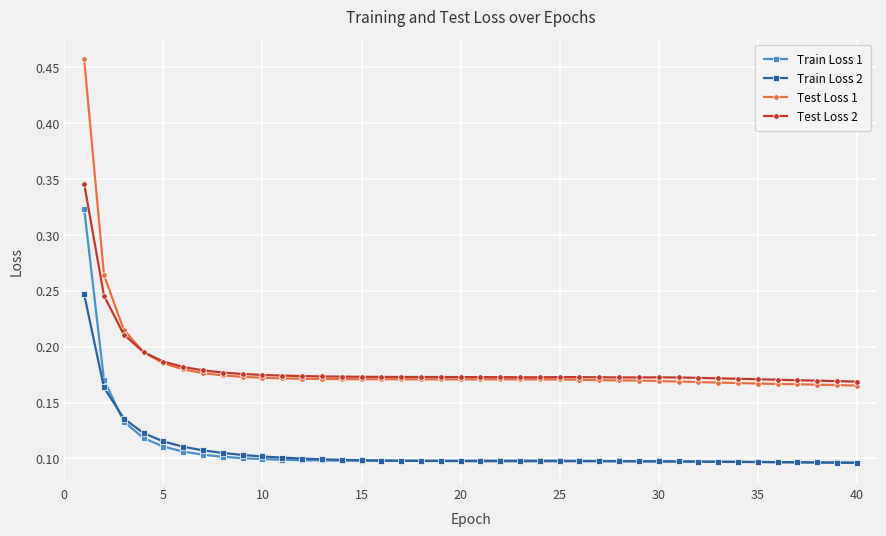

True or false: Test Loss 2 and Test Loss 1 intersect in this chart.

True